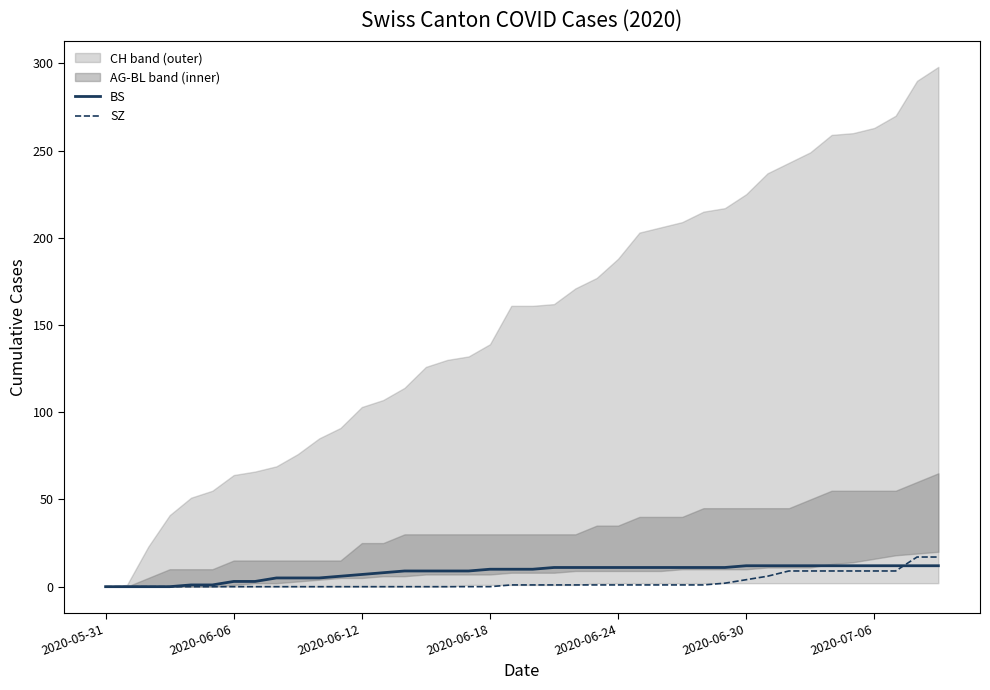

At which label does BS first exceed 10?

21